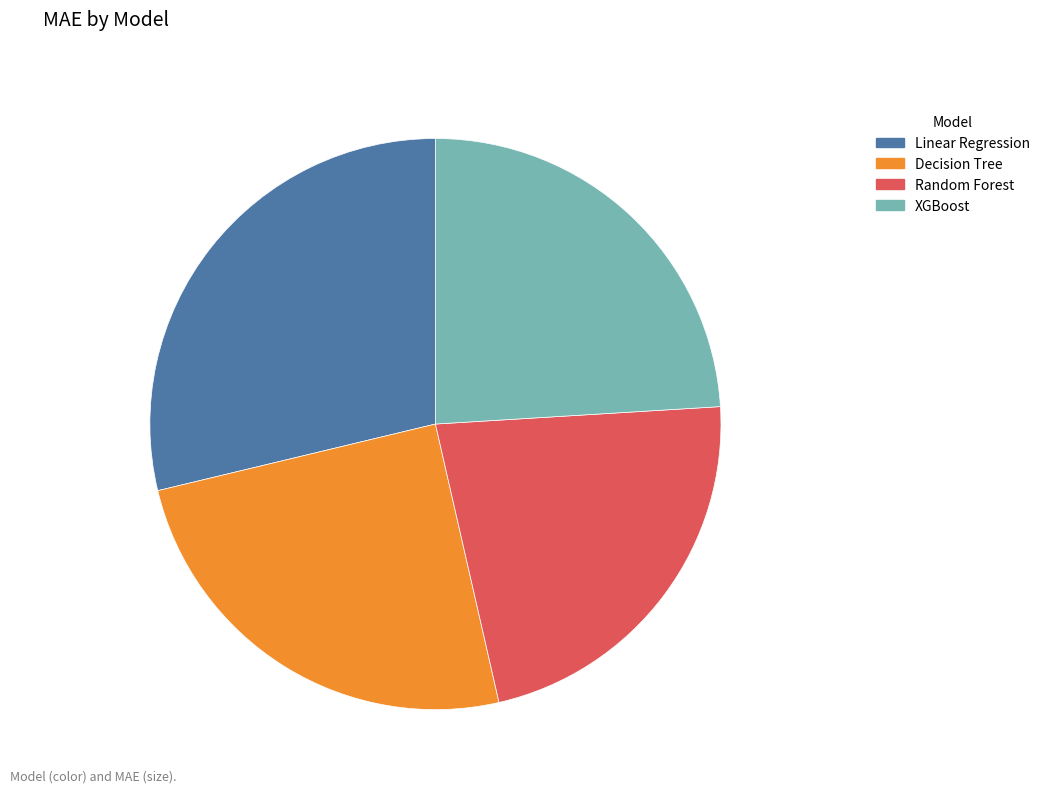

The Decision Tree slice represents 25% of the pie. True or false?

True